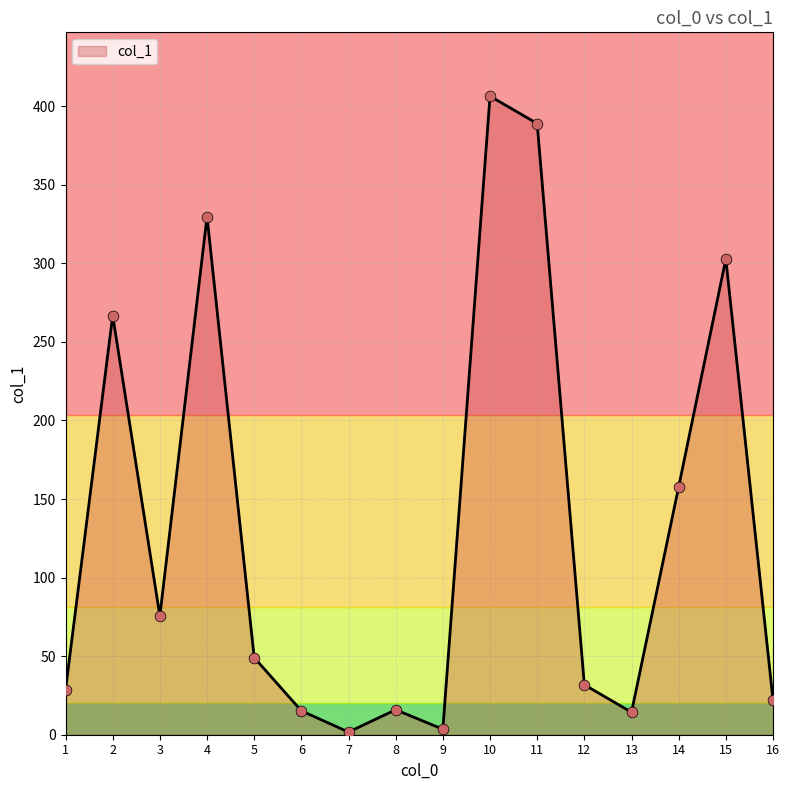

What is the change in value from 1 to 7?

-26.8